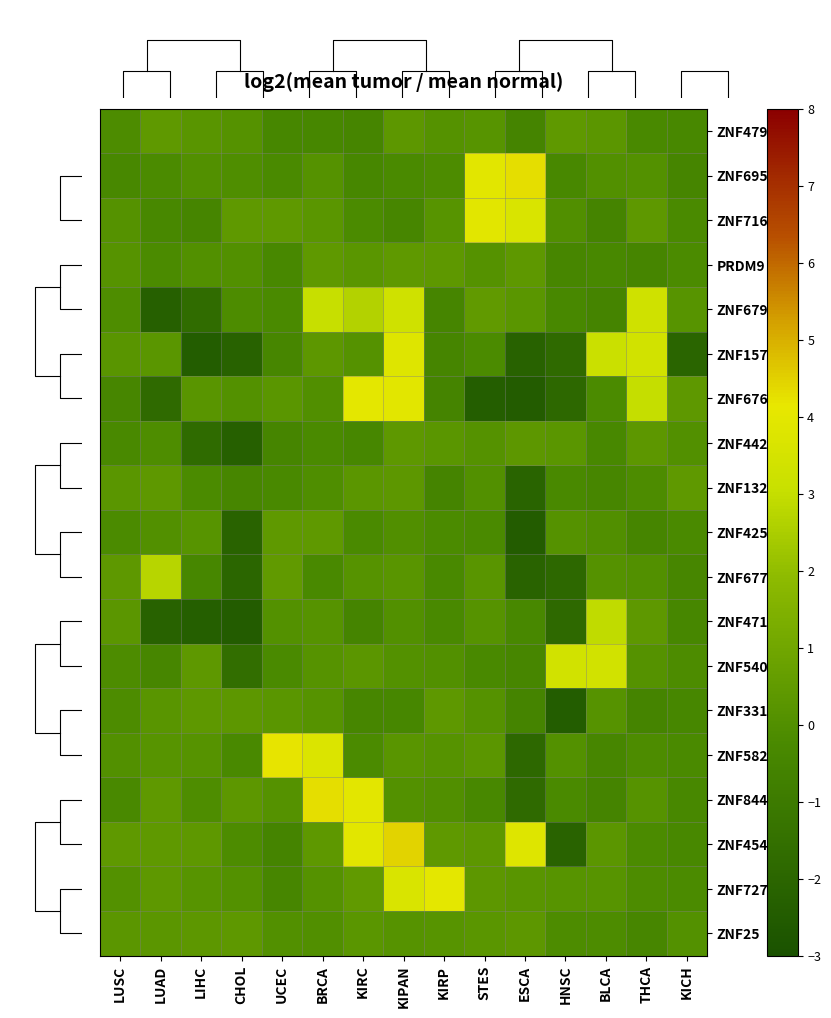

Reading right to left, extract all data points from this chart.

ZNF479: KICH=-0.3	THCA=-0.3	BLCA=0.3	HNSC=0.5	ESCA=-0.5	STES=0.2	KIRP=0.1	KIPAN=0.4	KIRC=-0.4	BRCA=-0.3	UCEC=-0.3	CHOL=0.1	LIHC=0.2	LUAD=0.5	LUSC=-0.1
ZNF695: KICH=-0.5	THCA=0.1	BLCA=0.0	HNSC=-0.3	ESCA=4.3	STES=4.0	KIRP=-0.1	KIPAN=-0.2	KIRC=-0.4	BRCA=0.1	UCEC=-0.2	CHOL=-0.1	LIHC=0.0	LUAD=-0.2	LUSC=-0.3
ZNF716: KICH=-0.2	THCA=0.4	BLCA=-0.5	HNSC=-0.0	ESCA=3.6	STES=3.9	KIRP=0.2	KIPAN=-0.4	KIRC=-0.2	BRCA=0.3	UCEC=0.5	CHOL=0.4	LIHC=-0.4	LUAD=-0.3	LUSC=0.1
PRDM9: KICH=-0.2	THCA=-0.5	BLCA=-0.3	HNSC=-0.4	ESCA=0.4	STES=0.1	KIRP=0.4	KIPAN=0.4	KIRC=0.3	BRCA=0.5	UCEC=-0.3	CHOL=0.0	LIHC=0.0	LUAD=-0.2	LUSC=0.2
ZNF679: KICH=0.2	THCA=3.3	BLCA=-0.5	HNSC=-0.3	ESCA=0.3	STES=0.5	KIRP=-0.4	KIPAN=3.3	KIRC=2.6	BRCA=3.0	UCEC=-0.2	CHOL=-0.1	LIHC=-1.7	LUAD=-2.2	LUSC=-0.1
ZNF157: KICH=-2.0	THCA=3.4	BLCA=3.1	HNSC=-1.8	ESCA=-2.2	STES=-0.2	KIRP=-0.4	KIPAN=3.8	KIRC=0.1	BRCA=0.4	UCEC=-0.4	CHOL=-2.1	LIHC=-2.4	LUAD=0.3	LUSC=0.2
ZNF676: KICH=0.4	THCA=3.0	BLCA=-0.2	HNSC=-1.9	ESCA=-2.5	STES=-2.4	KIRP=-0.5	KIPAN=3.9	KIRC=4.0	BRCA=-0.0	UCEC=0.3	CHOL=0.1	LIHC=0.3	LUAD=-1.8	LUSC=-0.4
ZNF442: KICH=0.0	THCA=0.4	BLCA=-0.3	HNSC=0.3	ESCA=0.4	STES=0.1	KIRP=0.3	KIPAN=0.4	KIRC=-0.3	BRCA=-0.2	UCEC=-0.4	CHOL=-2.3	LIHC=-1.7	LUAD=-0.1	LUSC=-0.3
ZNF132: KICH=0.4	THCA=-0.2	BLCA=-0.4	HNSC=-0.3	ESCA=-2.1	STES=0.0	KIRP=-0.5	KIPAN=0.4	KIRC=0.3	BRCA=-0.1	UCEC=-0.3	CHOL=-0.4	LIHC=-0.2	LUAD=0.4	LUSC=0.3
ZNF425: KICH=-0.2	THCA=-0.4	BLCA=0.0	HNSC=0.1	ESCA=-2.5	STES=-0.2	KIRP=-0.2	KIPAN=-0.0	KIRC=-0.2	BRCA=0.5	UCEC=0.5	CHOL=-2.1	LIHC=0.2	LUAD=0.0	LUSC=-0.2
ZNF677: KICH=-0.4	THCA=0.0	BLCA=0.1	HNSC=-1.9	ESCA=-2.1	STES=0.2	KIRP=-0.3	KIPAN=0.3	KIRC=0.2	BRCA=-0.3	UCEC=0.5	CHOL=-2.0	LIHC=-0.4	LUAD=2.7	LUSC=0.4
ZNF471: KICH=-0.4	THCA=0.4	BLCA=2.9	HNSC=-1.8	ESCA=-0.3	STES=0.1	KIRP=-0.3	KIPAN=0.0	KIRC=-0.5	BRCA=0.2	UCEC=0.1	CHOL=-2.5	LIHC=-2.3	LUAD=-2.2	LUSC=0.3
ZNF540: KICH=-0.2	THCA=0.1	BLCA=3.4	HNSC=3.4	ESCA=-0.4	STES=-0.3	KIRP=0.0	KIPAN=0.1	KIRC=0.3	BRCA=0.2	UCEC=-0.2	CHOL=-1.6	LIHC=0.4	LUAD=-0.4	LUSC=-0.2
ZNF331: KICH=-0.3	THCA=-0.5	BLCA=0.2	HNSC=-2.4	ESCA=-0.5	STES=0.1	KIRP=0.4	KIPAN=-0.3	KIRC=-0.4	BRCA=0.1	UCEC=0.3	CHOL=0.4	LIHC=0.4	LUAD=0.2	LUSC=-0.2
ZNF582: KICH=-0.2	THCA=-0.1	BLCA=-0.4	HNSC=0.1	ESCA=-1.8	STES=0.3	KIRP=0.1	KIPAN=0.2	KIRC=-0.2	BRCA=3.7	UCEC=4.2	CHOL=-0.3	LIHC=0.2	LUAD=0.2	LUSC=0.0
ZNF844: KICH=-0.3	THCA=0.1	BLCA=-0.5	HNSC=-0.2	ESCA=-1.8	STES=-0.3	KIRP=-0.0	KIPAN=0.1	KIRC=4.0	BRCA=4.3	UCEC=0.1	CHOL=0.4	LIHC=-0.1	LUAD=0.5	LUSC=-0.3
ZNF454: KICH=-0.3	THCA=-0.2	BLCA=0.4	HNSC=-2.1	ESCA=3.8	STES=0.4	KIRP=0.5	KIPAN=4.5	KIRC=3.9	BRCA=0.4	UCEC=-0.5	CHOL=-0.1	LIHC=0.4	LUAD=0.5	LUSC=0.4
ZNF727: KICH=-0.2	THCA=-0.1	BLCA=0.2	HNSC=0.2	ESCA=0.2	STES=0.4	KIRP=4.0	KIPAN=3.6	KIRC=0.5	BRCA=0.1	UCEC=-0.4	CHOL=0.1	LIHC=0.2	LUAD=0.4	LUSC=0.1
ZNF25: KICH=0.1	THCA=-0.4	BLCA=-0.1	HNSC=-0.2	ESCA=0.4	STES=0.3	KIRP=0.2	KIPAN=0.1	KIRC=0.3	BRCA=0.0	UCEC=0.0	CHOL=0.4	LIHC=0.4	LUAD=0.3	LUSC=0.3